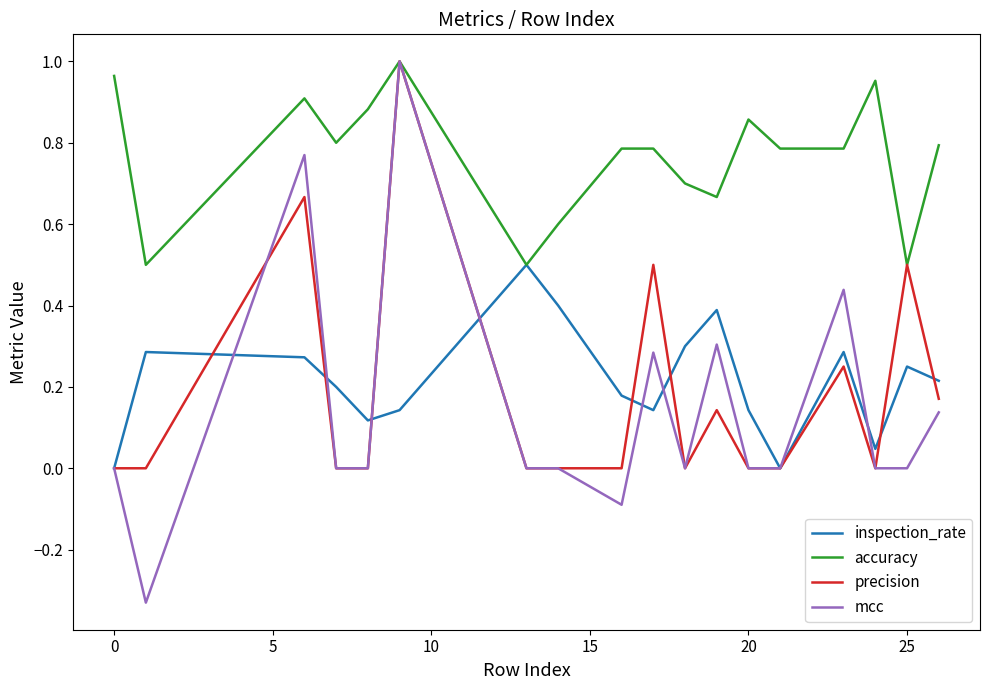

Which series has the largest total across all categories?

accuracy